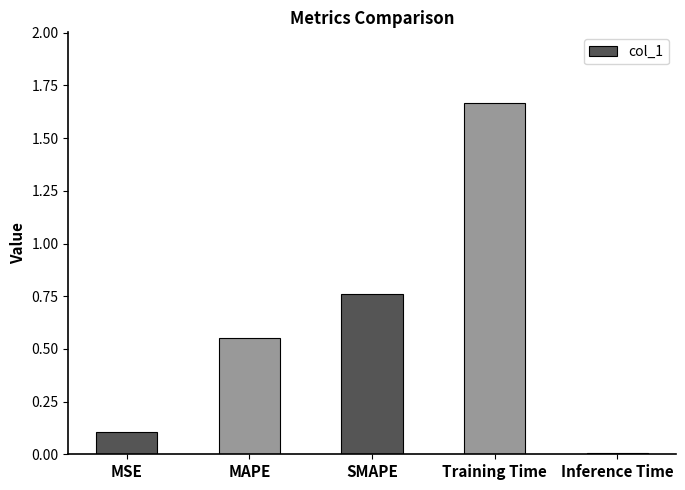

What is the label of the 2nd bar from the left?

MAPE